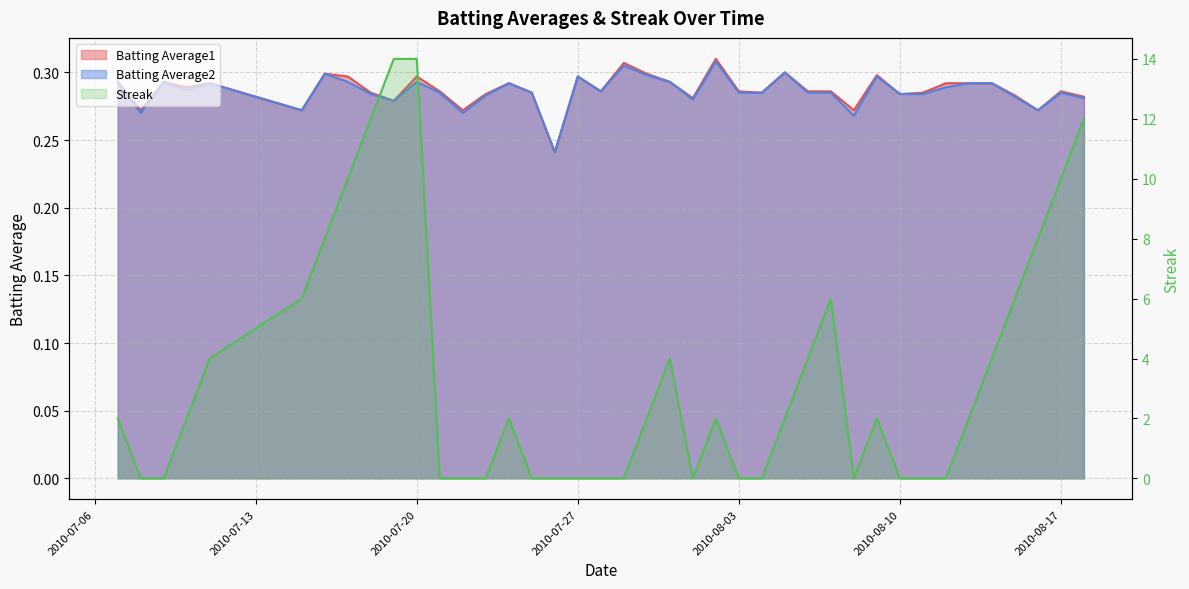

Rank the series by their maximum value, from lowest to highest.

Batting Average2, Batting Average1, Streak